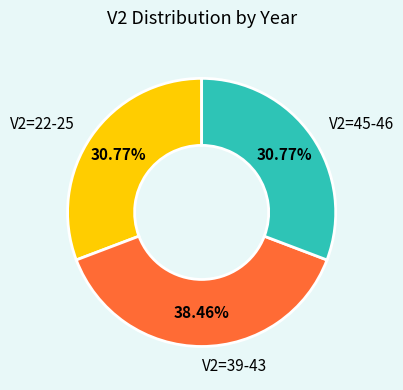

Does any single category account for the majority?

No